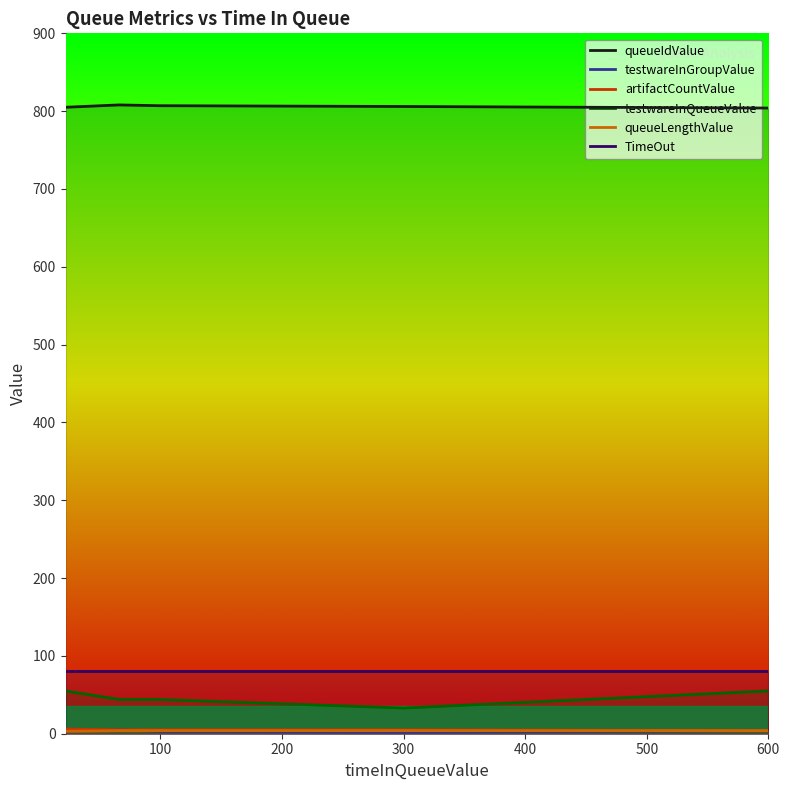

What is the lowest value of the TimeOut series?

80